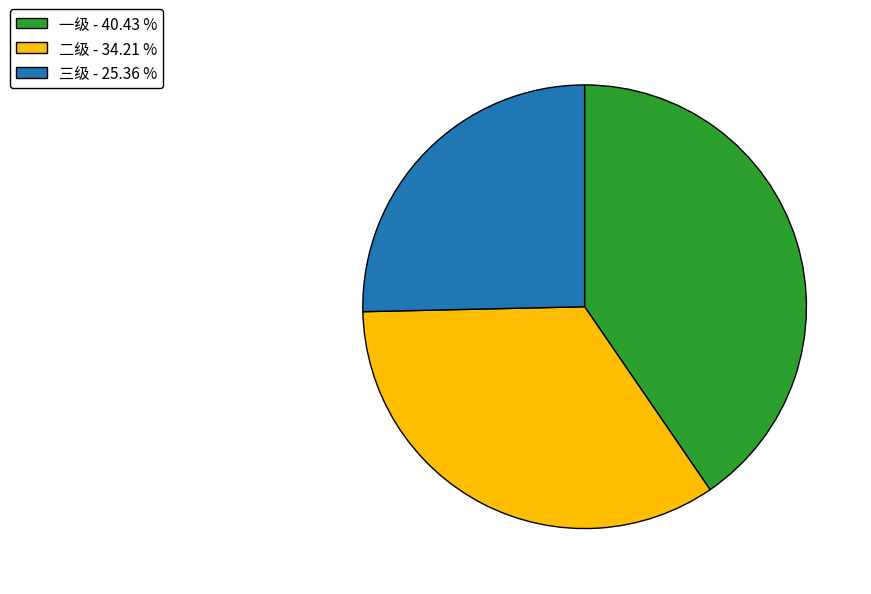

Is the sum of 一级 - 40.43 % and 三级 - 25.36 % greater than half?

Yes